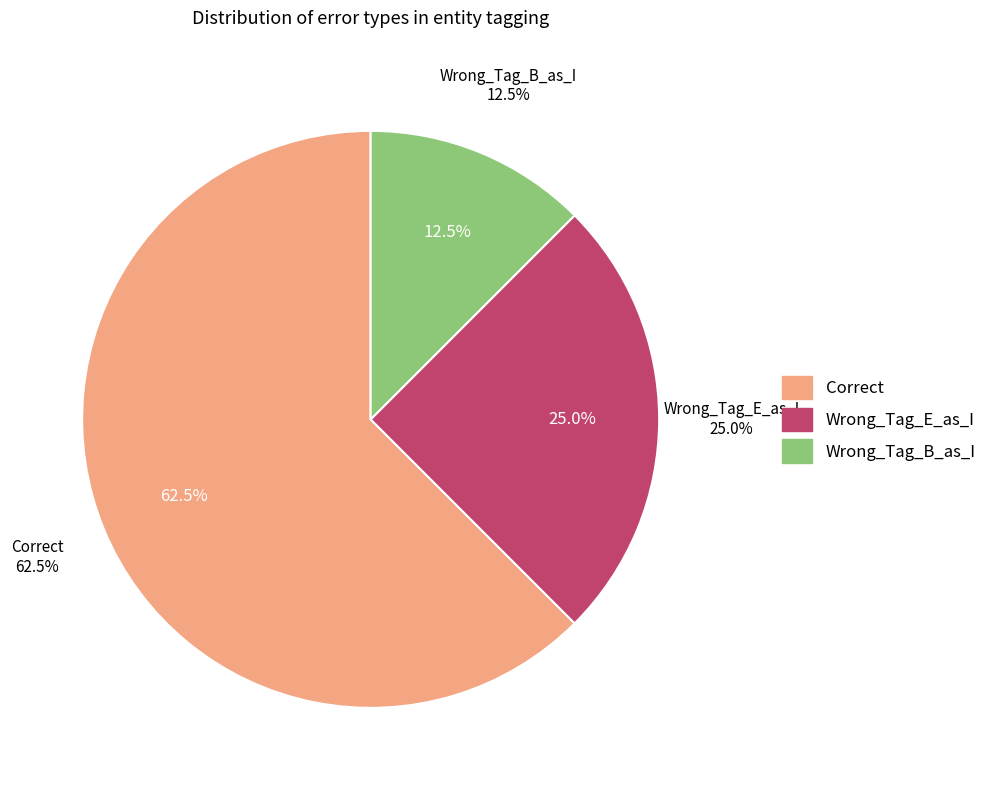

Which slice is the smallest?

Wrong_Tag_B_as_I